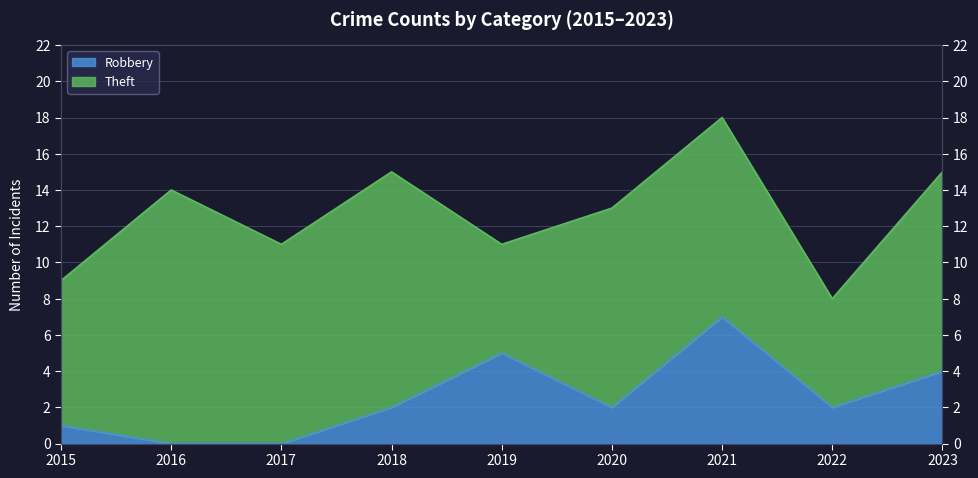

Where is the first local minimum?

2020